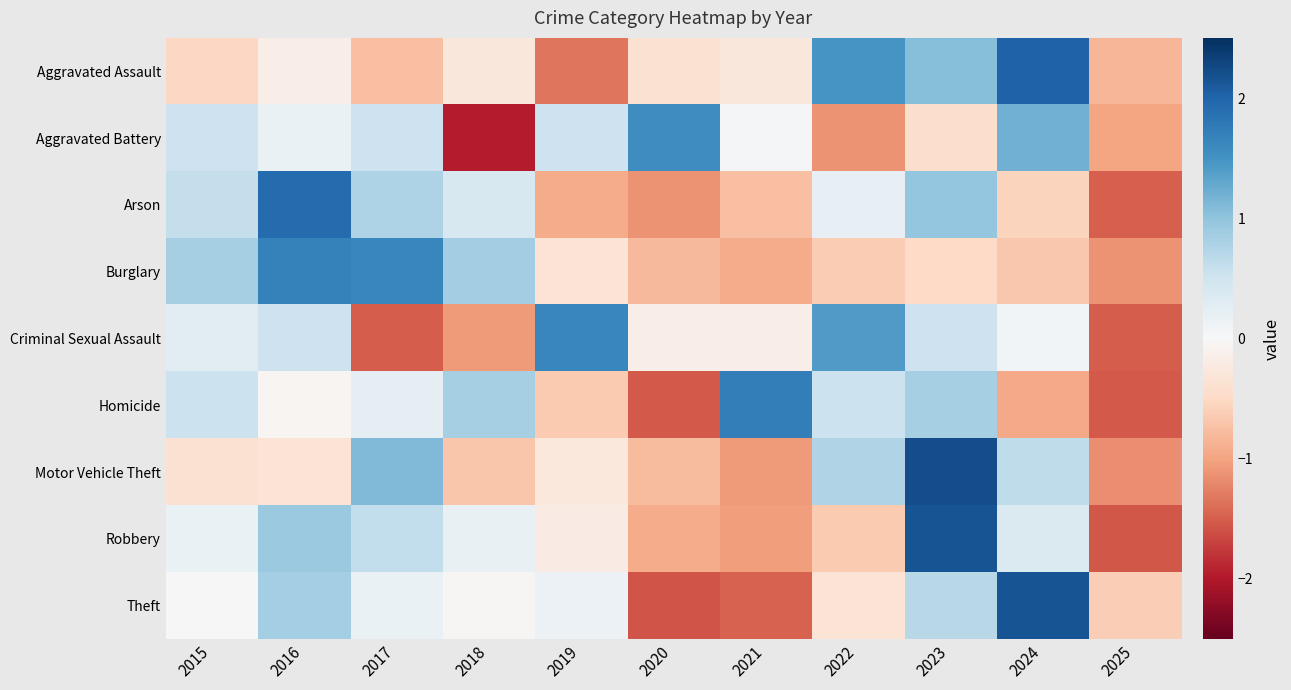

What is the maximum value shown in the chart?

2.2